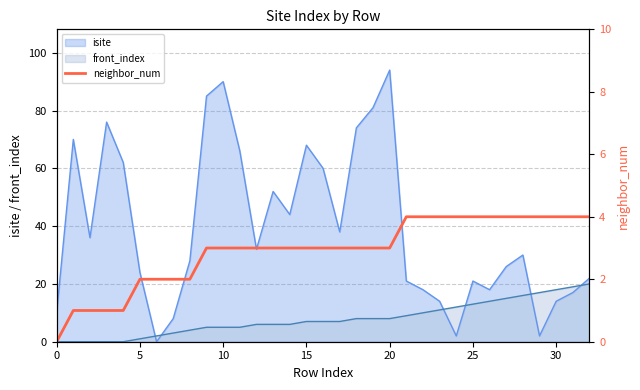

Is it true that front_index equals 1 at 5?

True